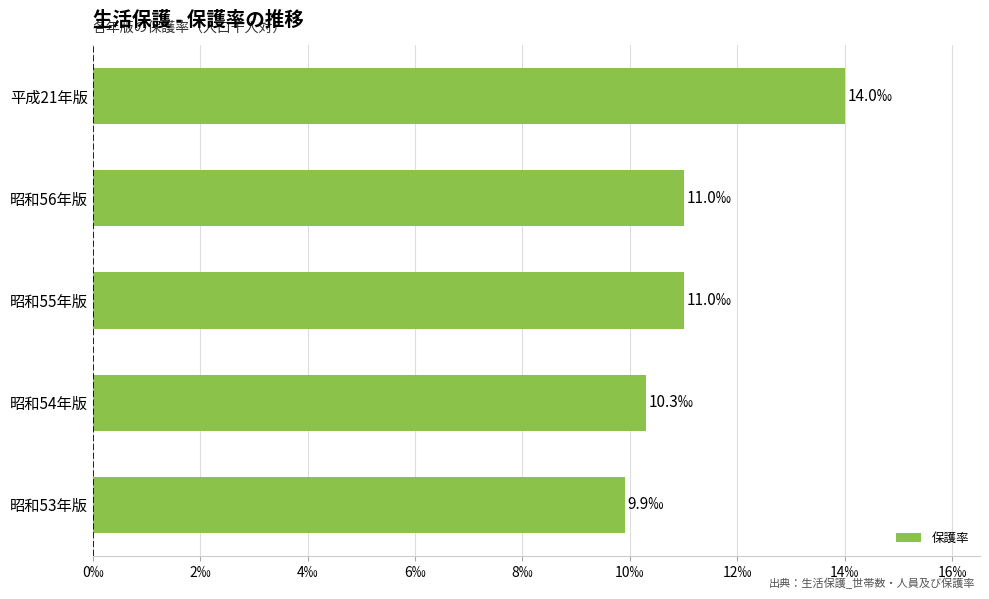

Does the chart contain any negative values?

No